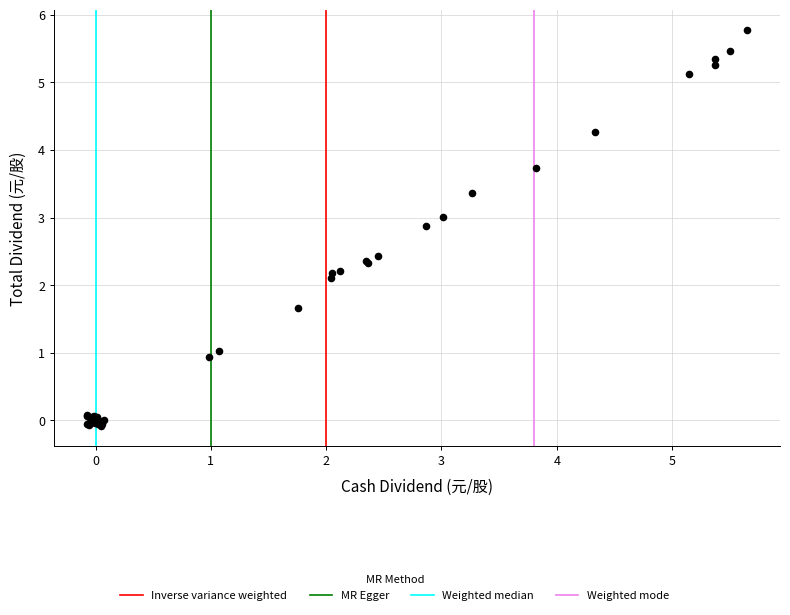

What Y value in the scatter plot is closest to 2?

2.1